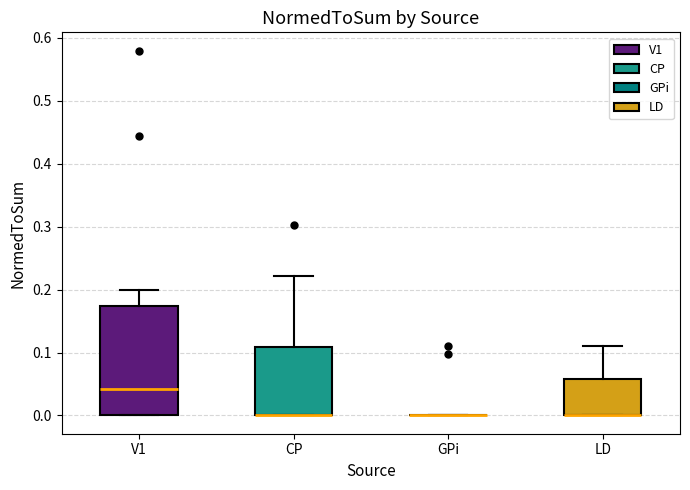

Where does the upper whisker of the box for LD end on the y-axis? The values are not printed on the chart, so give them approximately, as read against the axis.

0.11